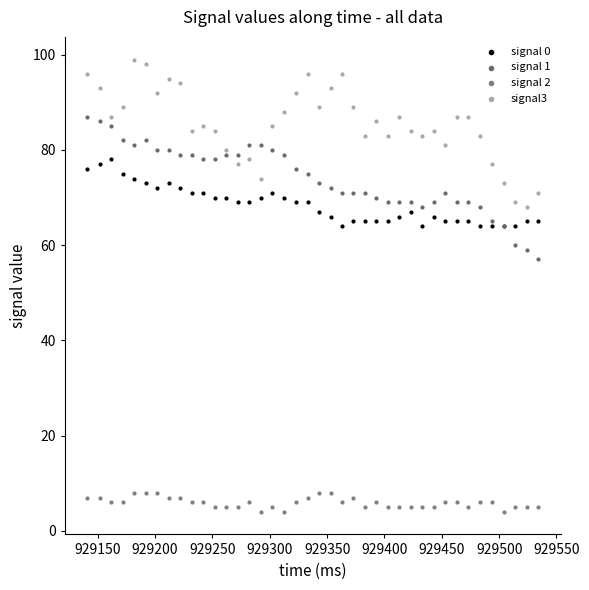

Which series contains the highest Y value?

signal3